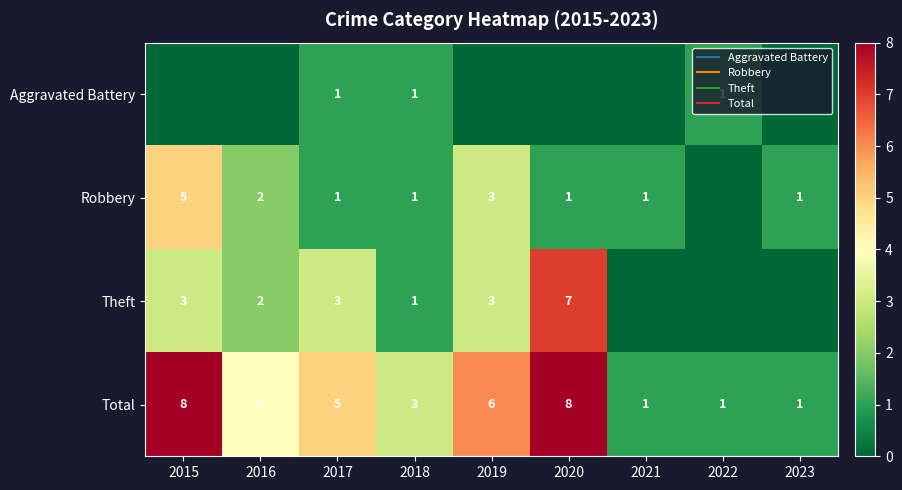

At which category is the sum across all series the highest?

2015